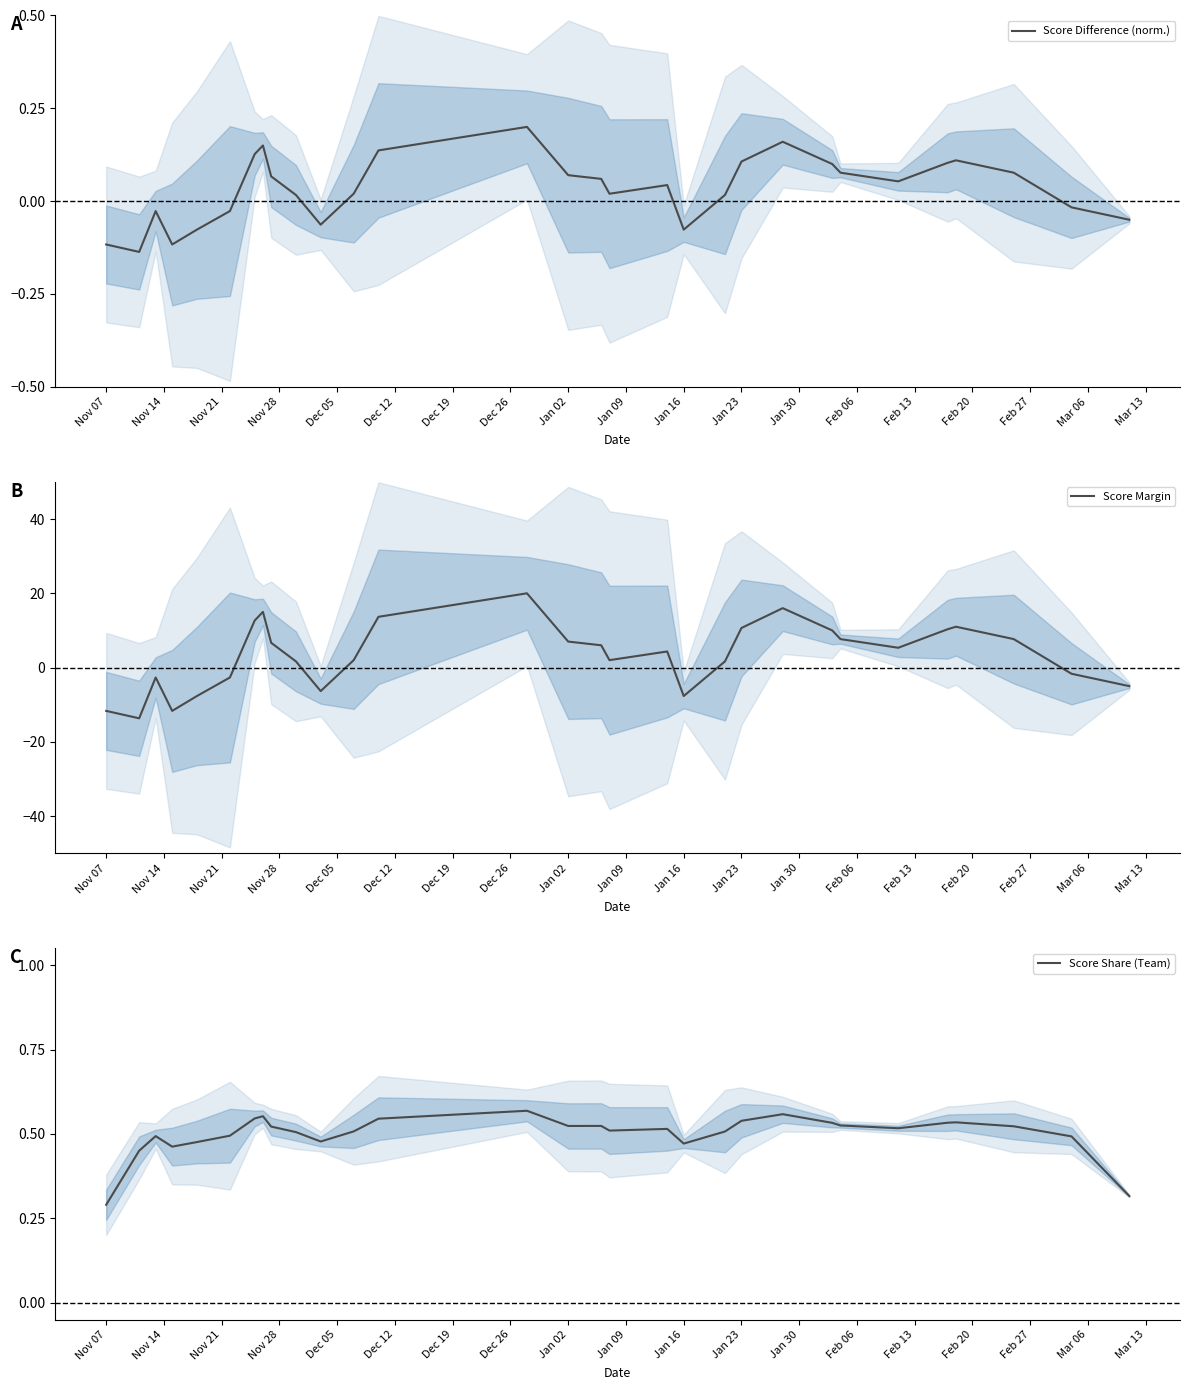

Is it true that Score Difference (norm.) equals 0.0 at Jan 02?

False